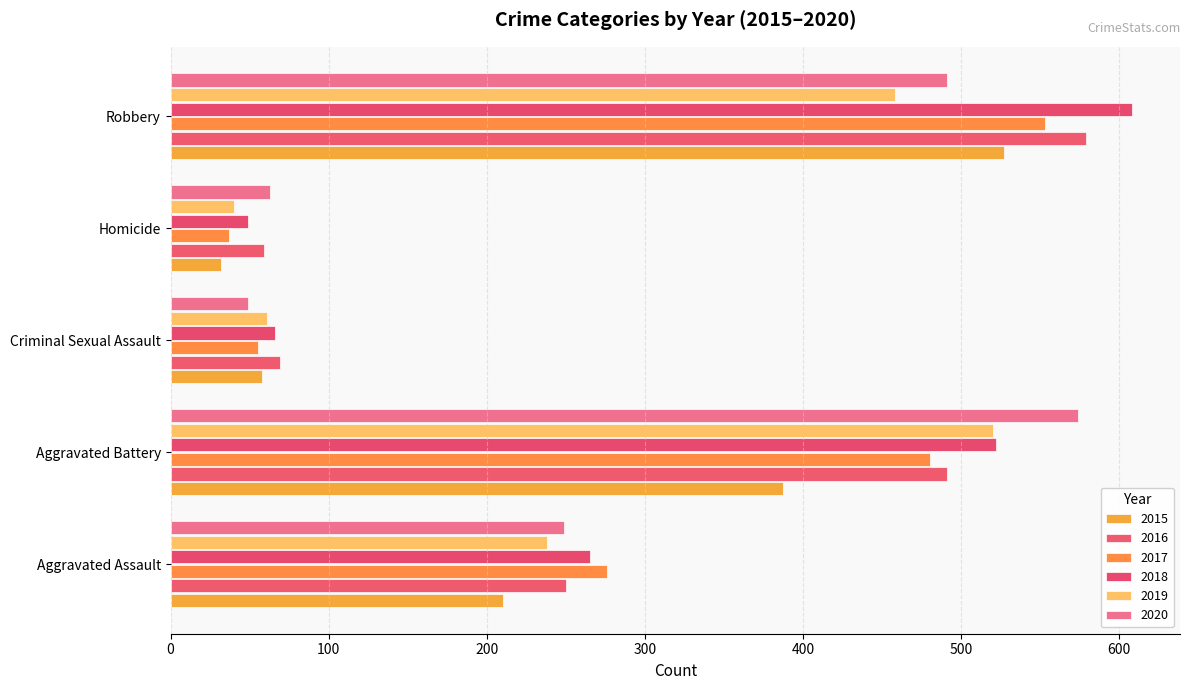

Is the value of 2017 at Aggravated Battery greater than the value of 2015 at Homicide?

Yes